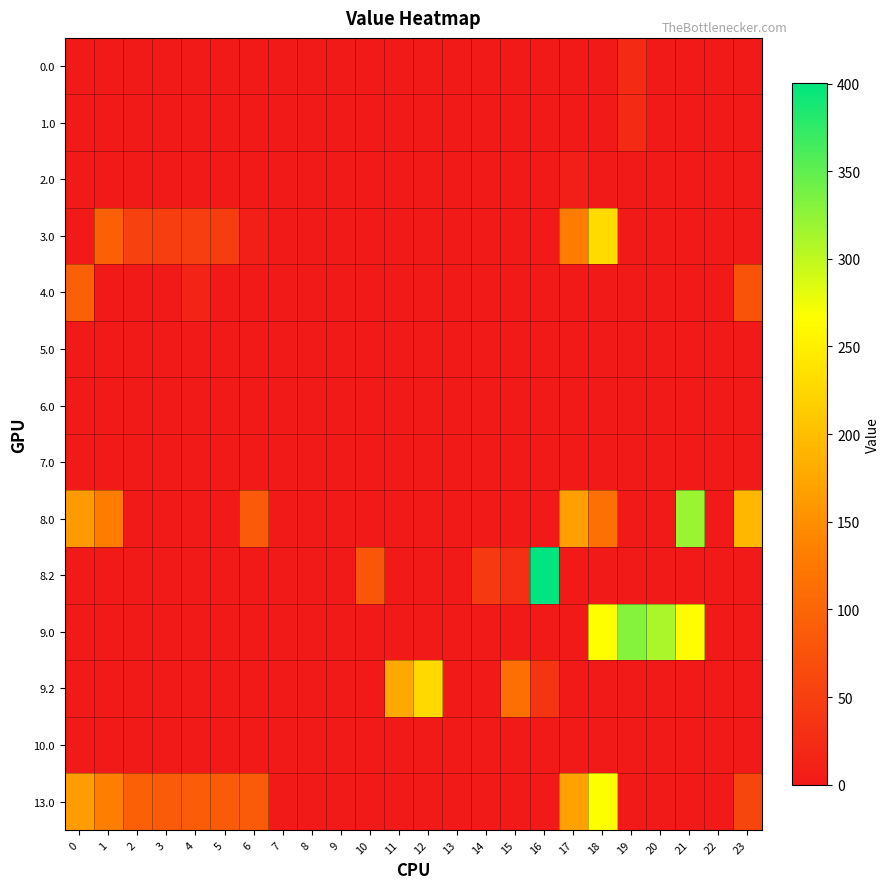

At how many categories does at least one series exceed 97?

12